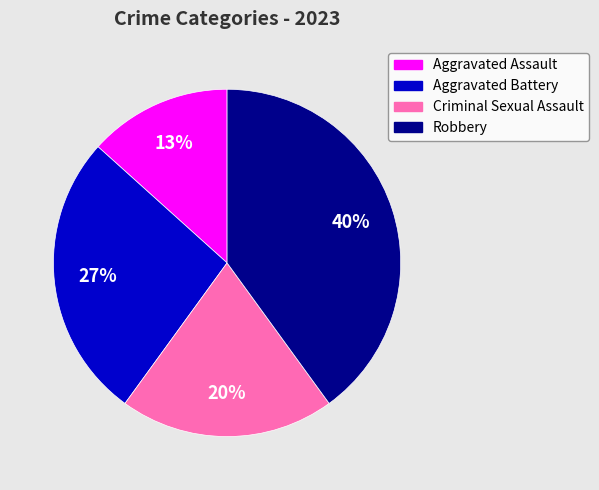

Is the sum of Robbery and Aggravated Battery greater than half?

Yes